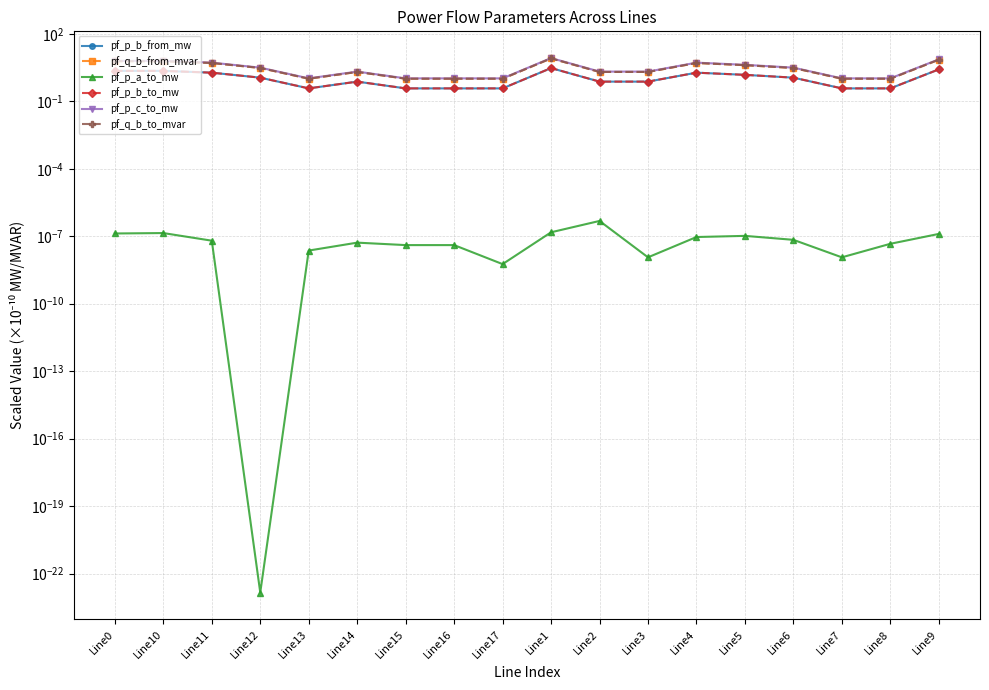

Does the chart display data point markers on the line(s)?

Yes